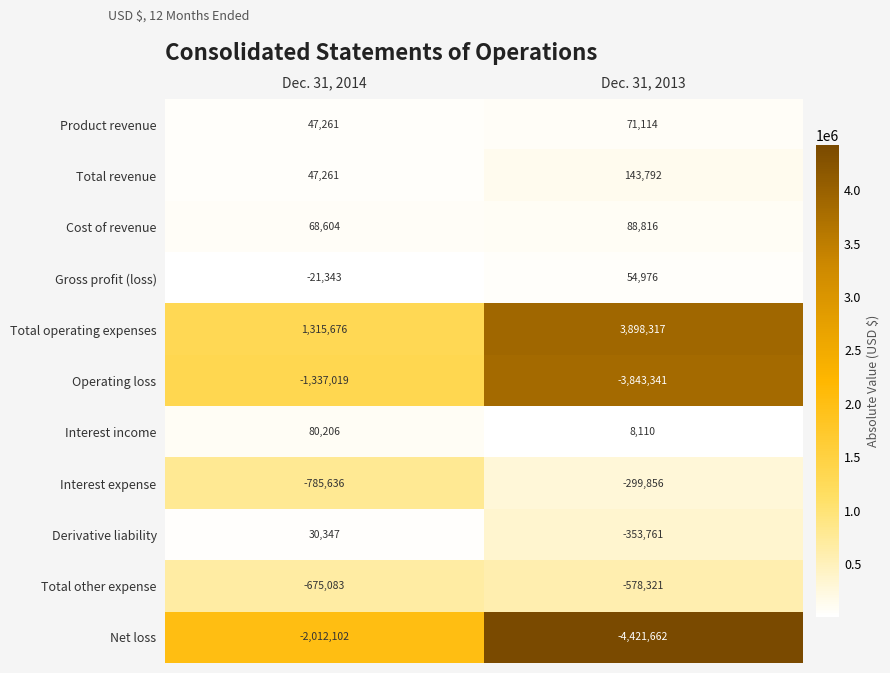

What is the spread (max minus min) of values at Dec. 31, 2014?

3327778